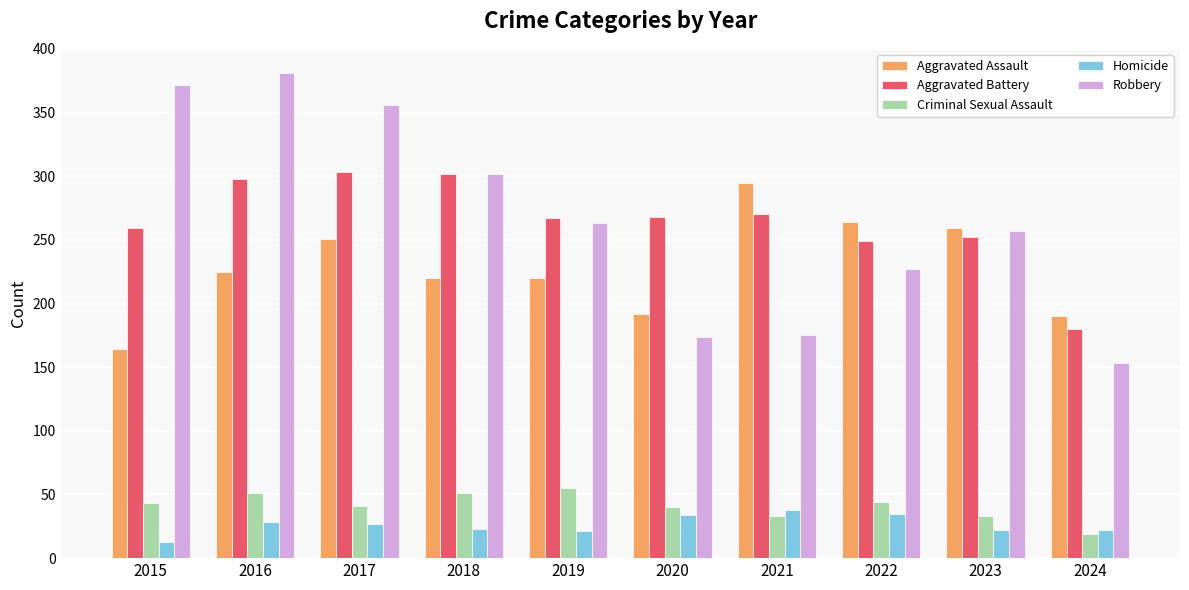

Is the value of Robbery at 2015 greater than the value of Aggravated Battery at 2016?

Yes